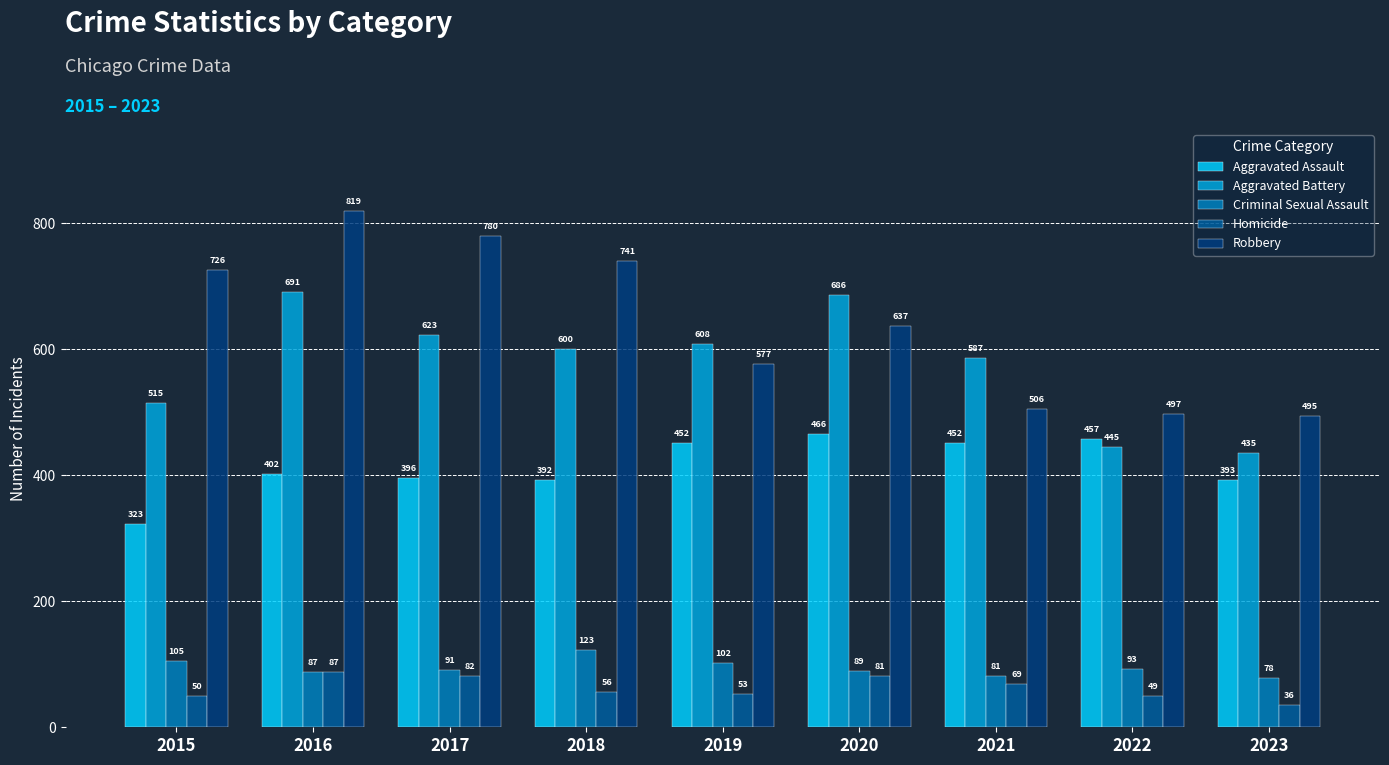

Which category has the lowest value in the Aggravated Battery series?

2023